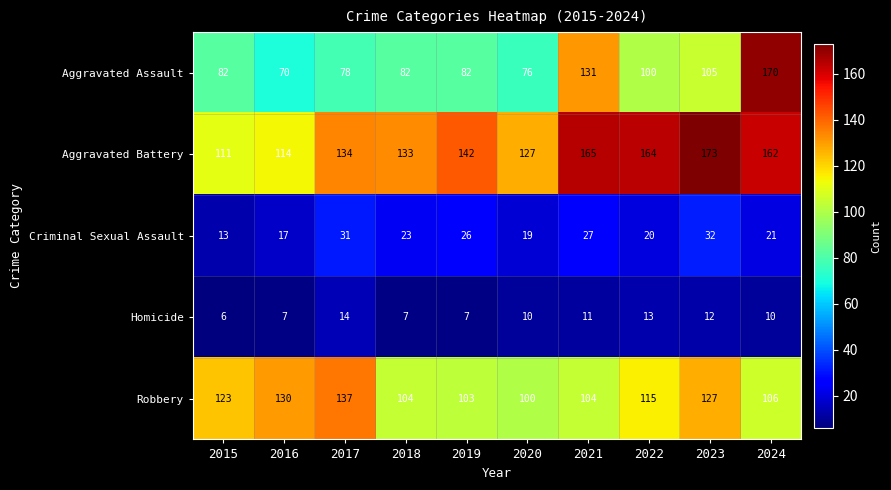

The value of Homicide at 2024 is 10. True or false?

True